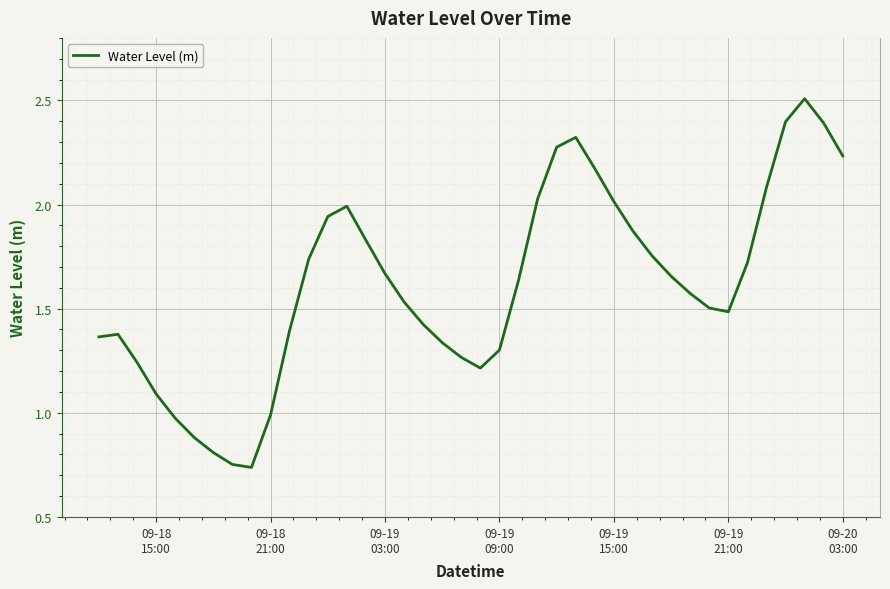

What is the greatest value displayed?

2.5